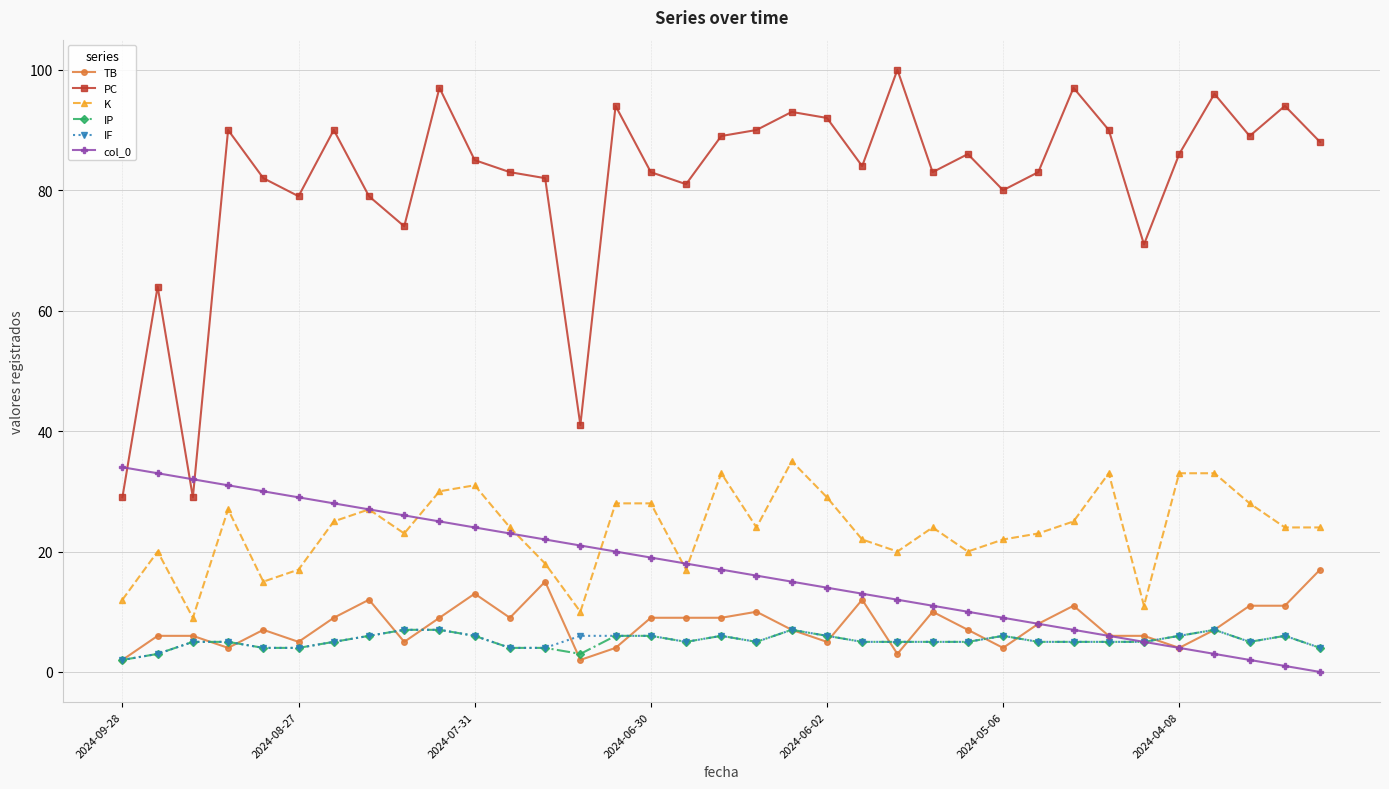

Which series has the largest range (max minus min)?

PC